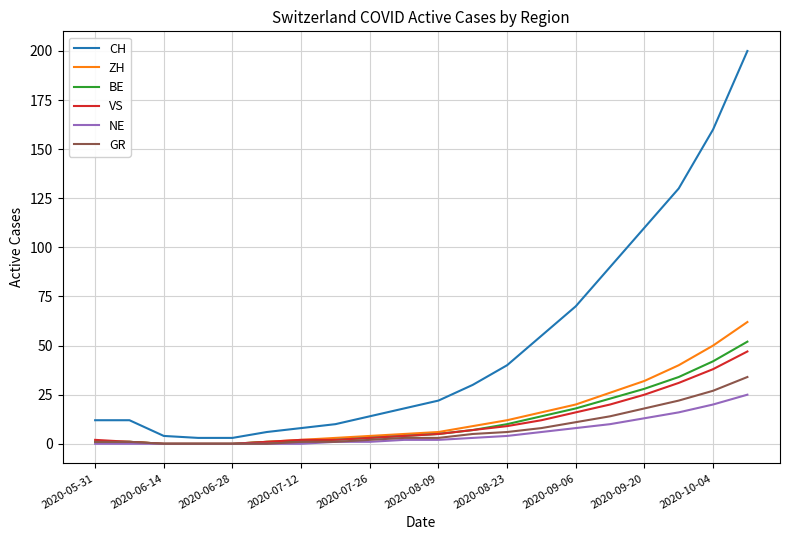

Which series has the largest range (max minus min)?

CH